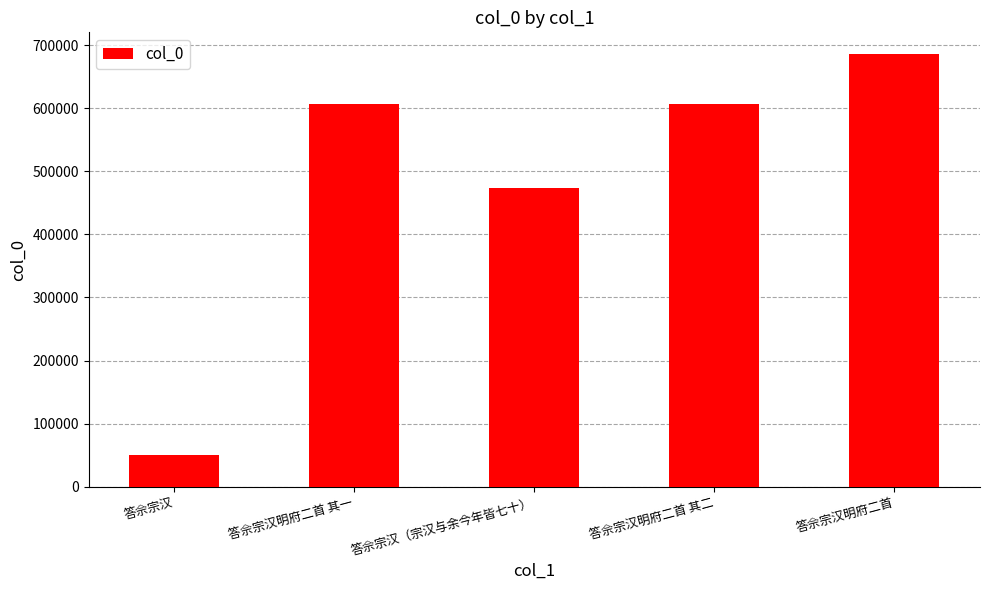

Approximately how many times larger is the value at 答佘宗汉明府二首 其一 compared to 答佘宗汉明府二首?

0.9